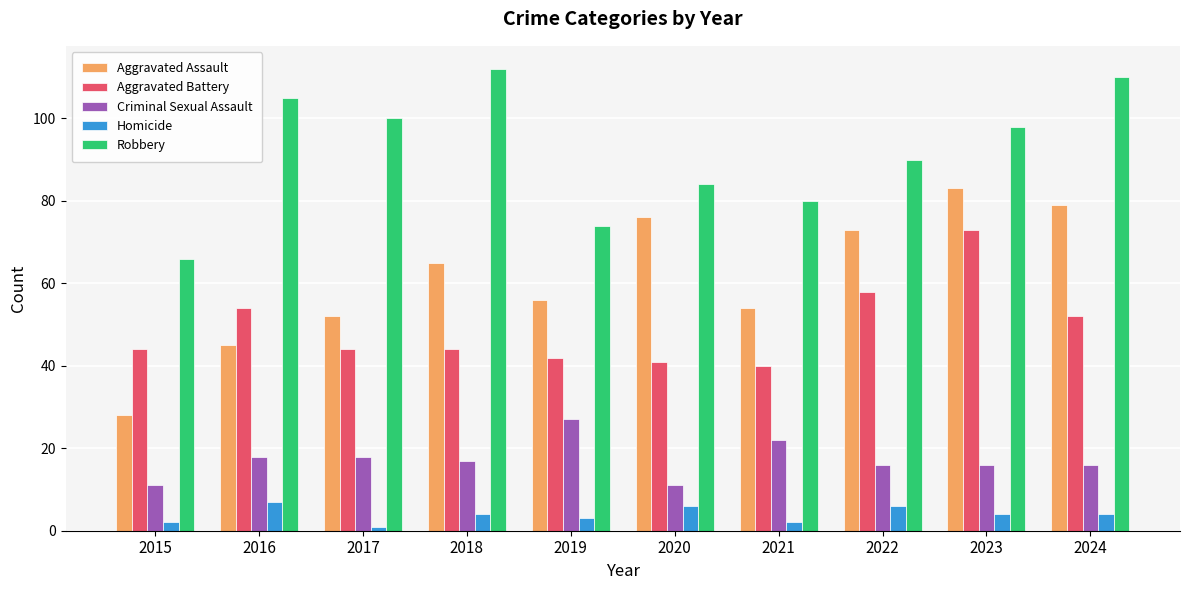

Are the bars grouped side by side (vs. stacked)?

Yes